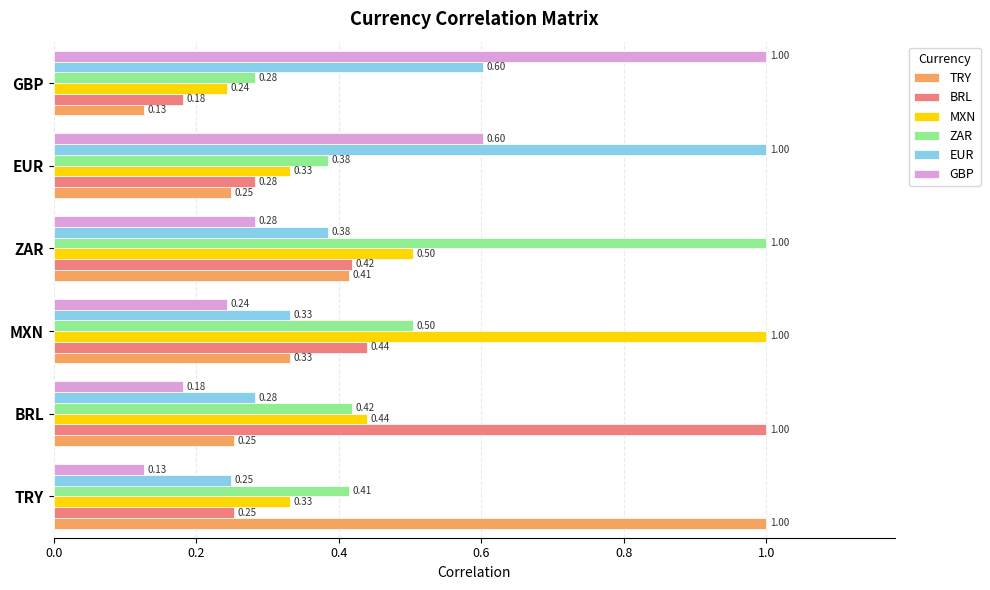

What is the spread (max minus min) of values at EUR?

0.8